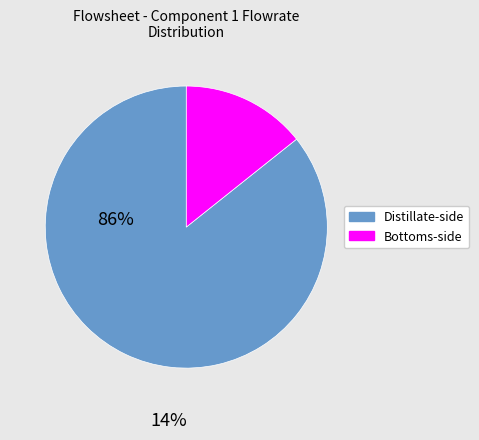

Is there any slice that represents more than half of the pie?

Yes